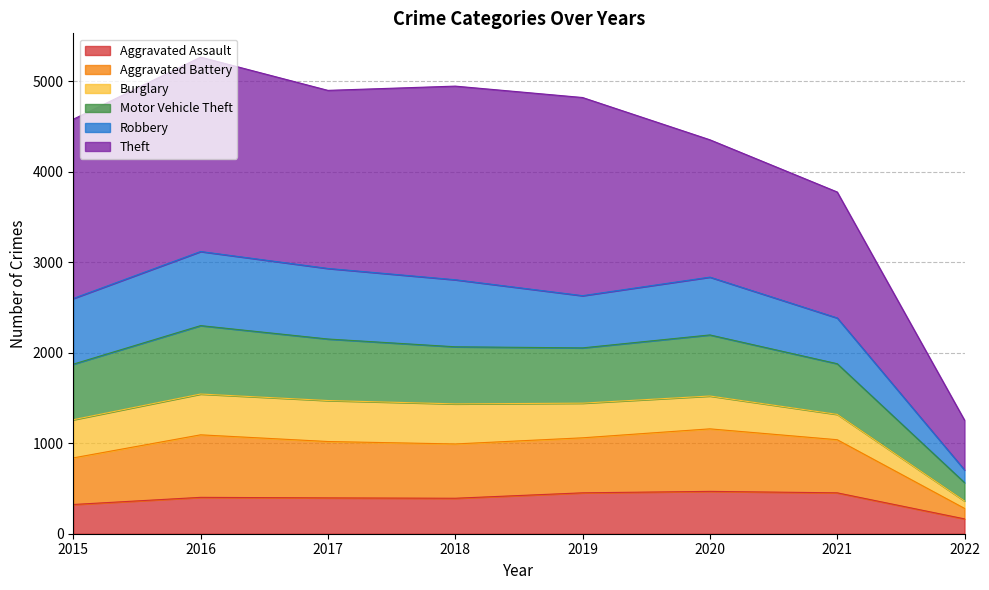

What is the lowest value of the Aggravated Assault series?

164